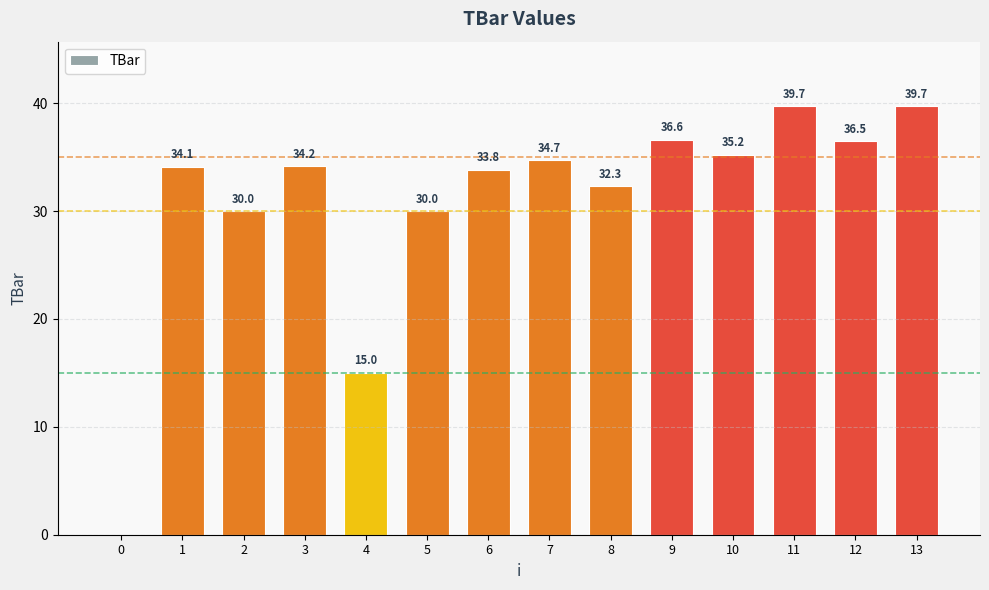

At which category does the chart reach its peak across all series?

11